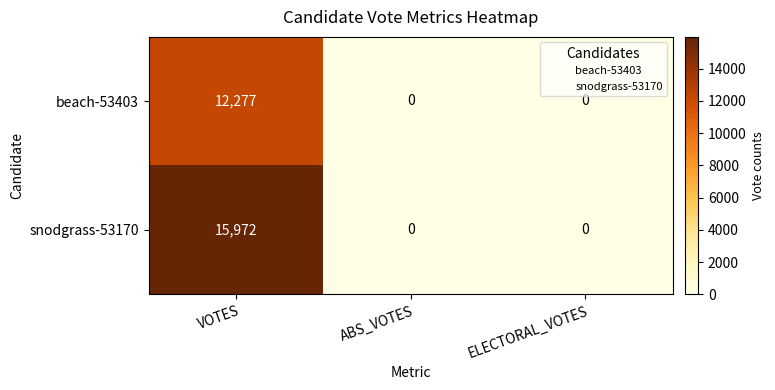

Between VOTES and ABS_VOTES, which series saw the biggest shift?

snodgrass-53170